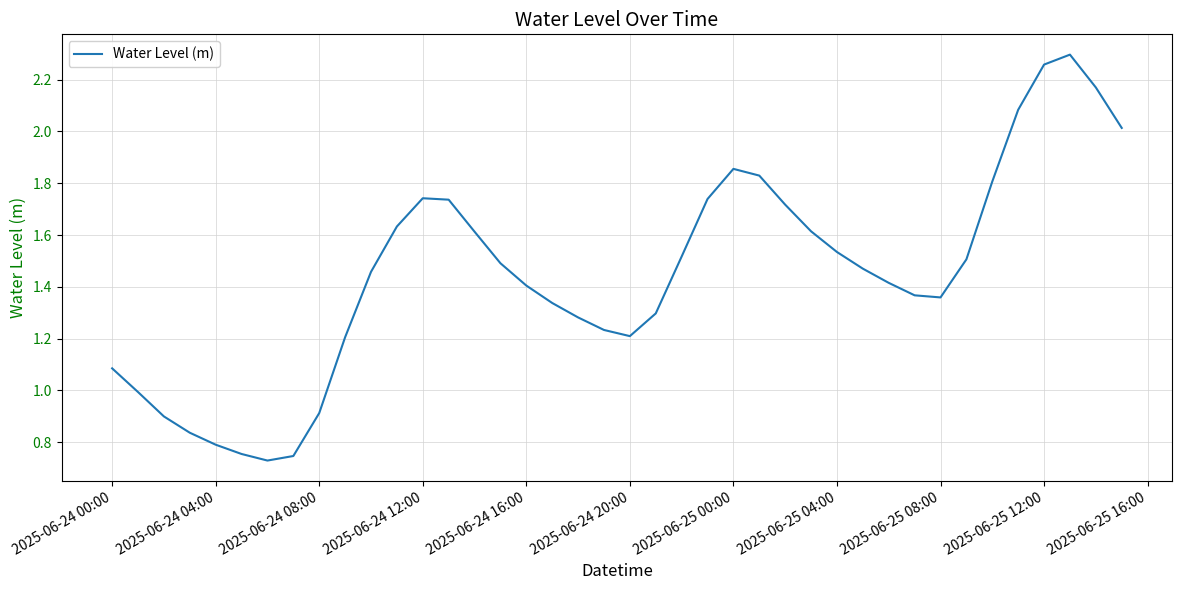

What is the smallest value displayed?

0.7